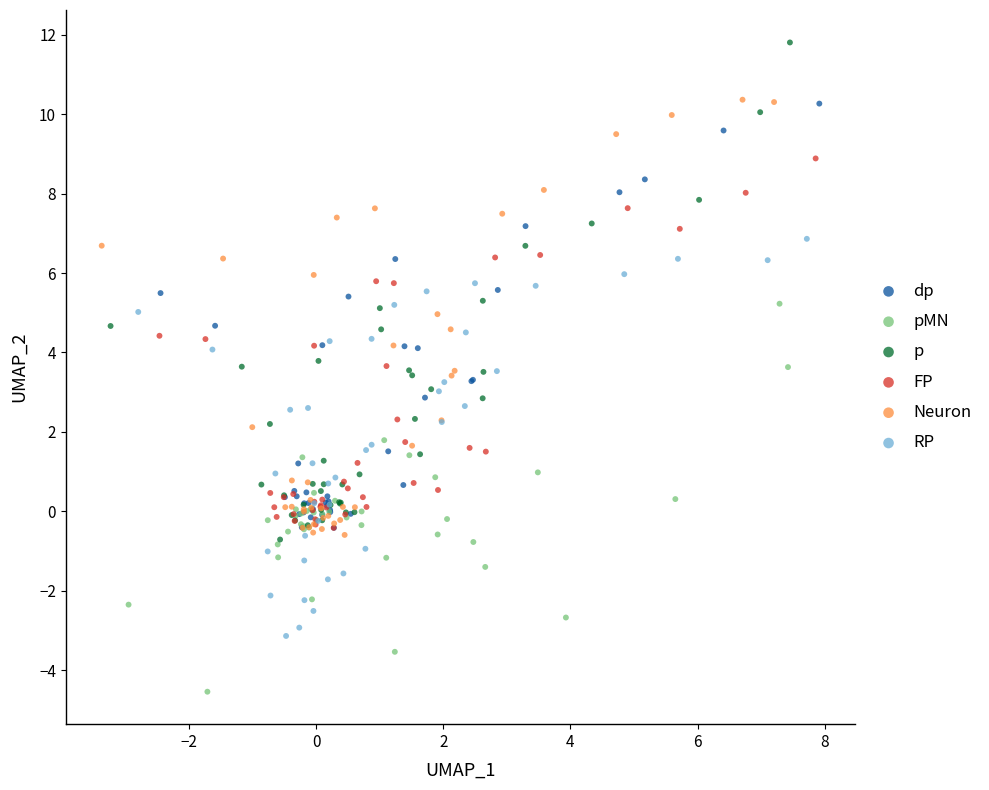

Which series reaches the minimum Y coordinate?

pMN